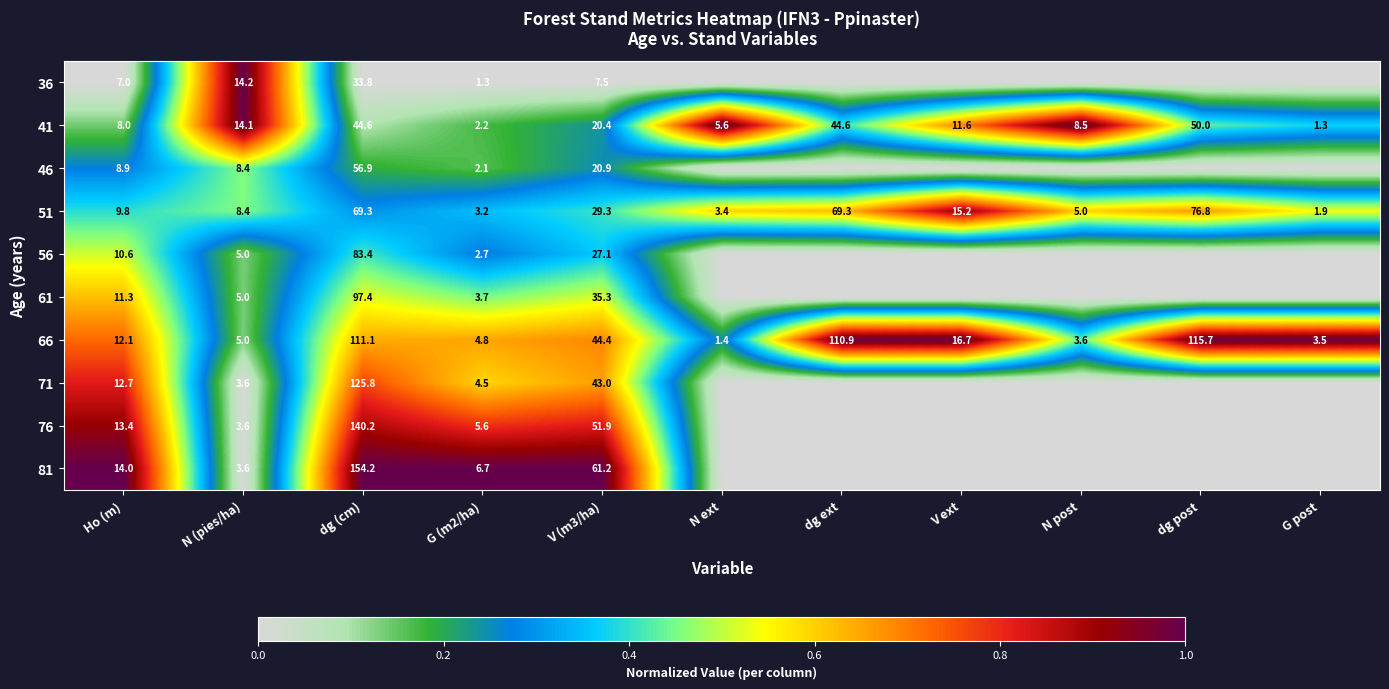

At which label does 66 reach its minimum?

N ext